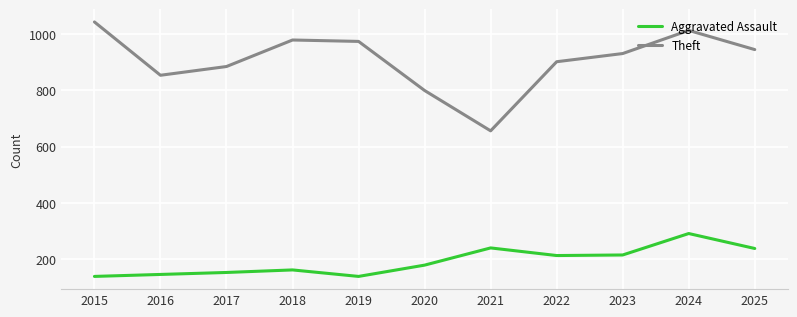

Which series has the largest range (max minus min)?

Theft